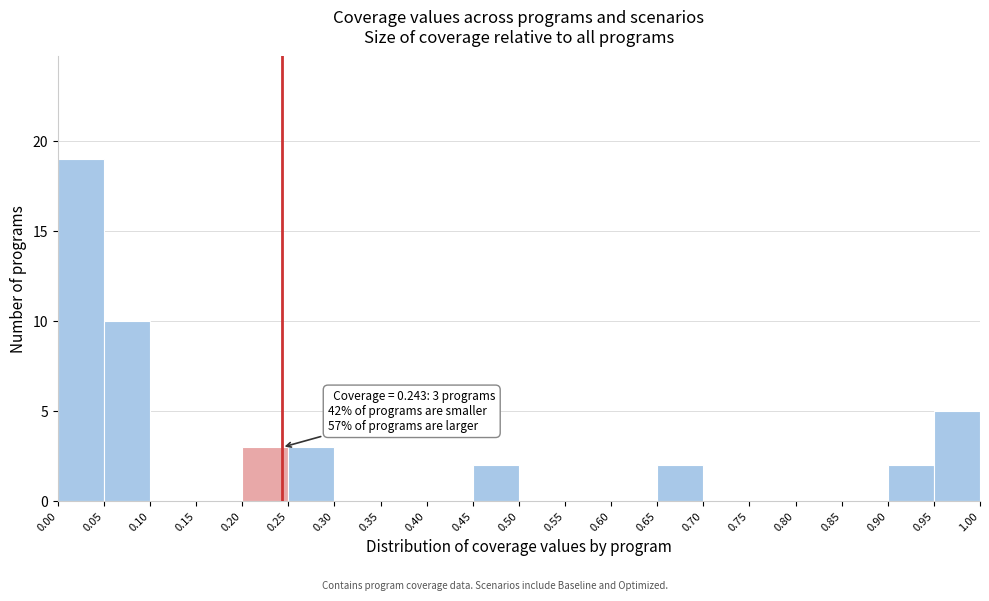

Over which range of the x-axis is the bar tallest?

0.00 to 0.05